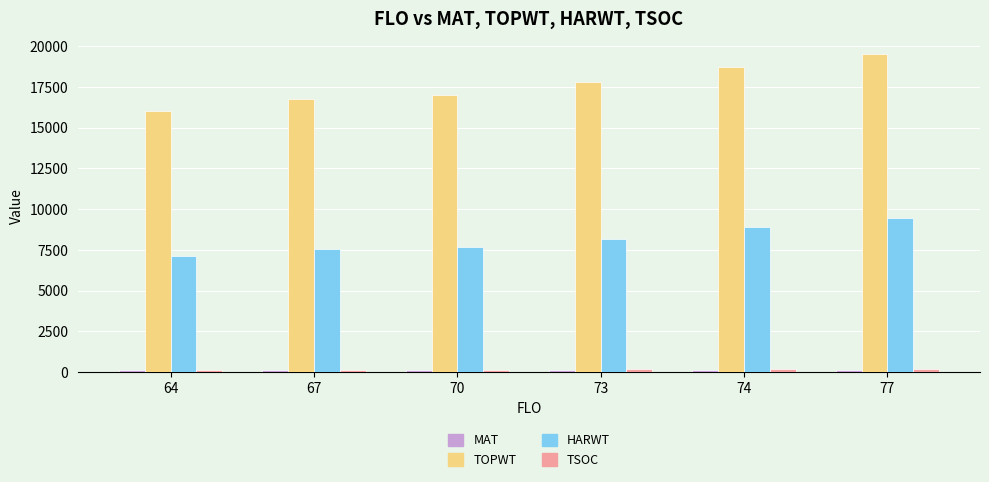

Count the number of categories in the chart.

6